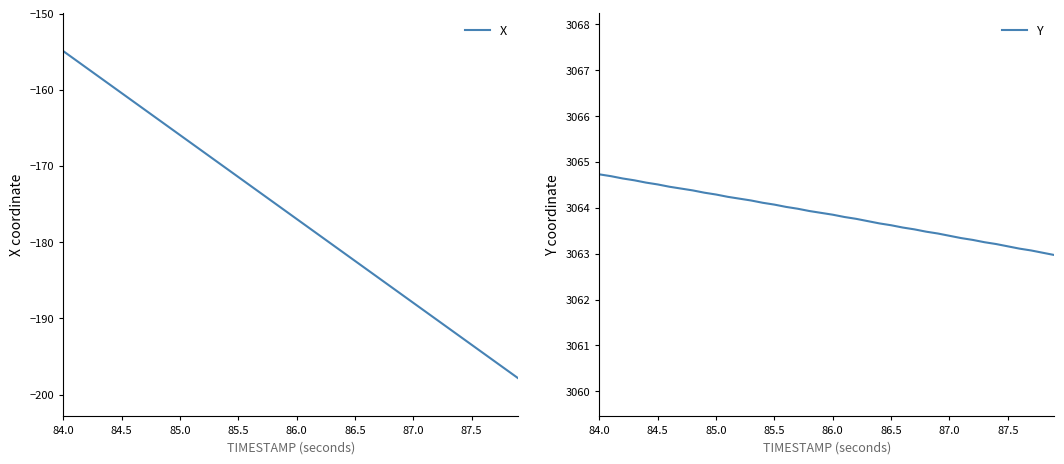

What is the maximum value for X?

-154.9